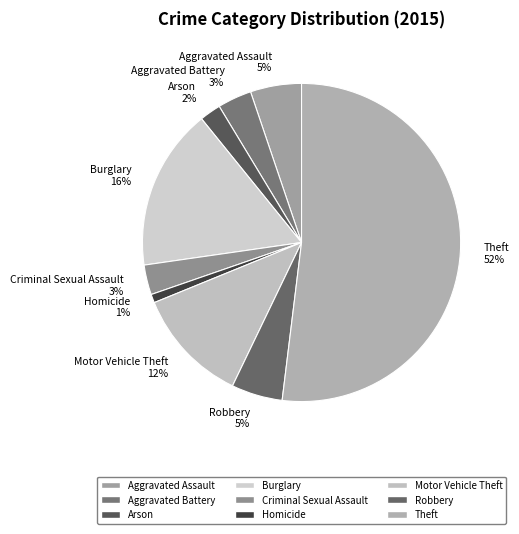

Does Theft account for over 50% of the chart?

Yes